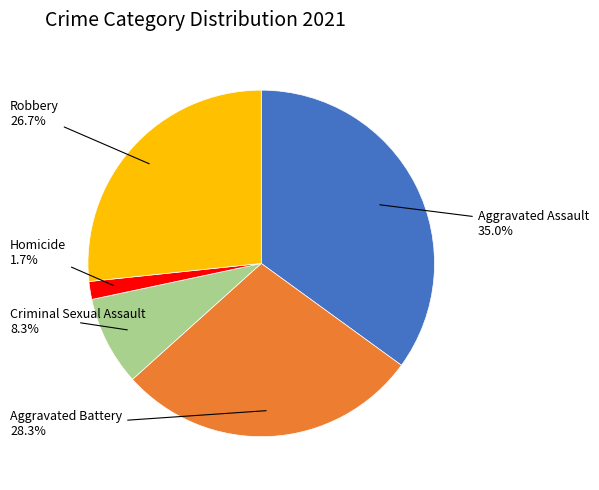

Is there a majority slice in this chart?

No